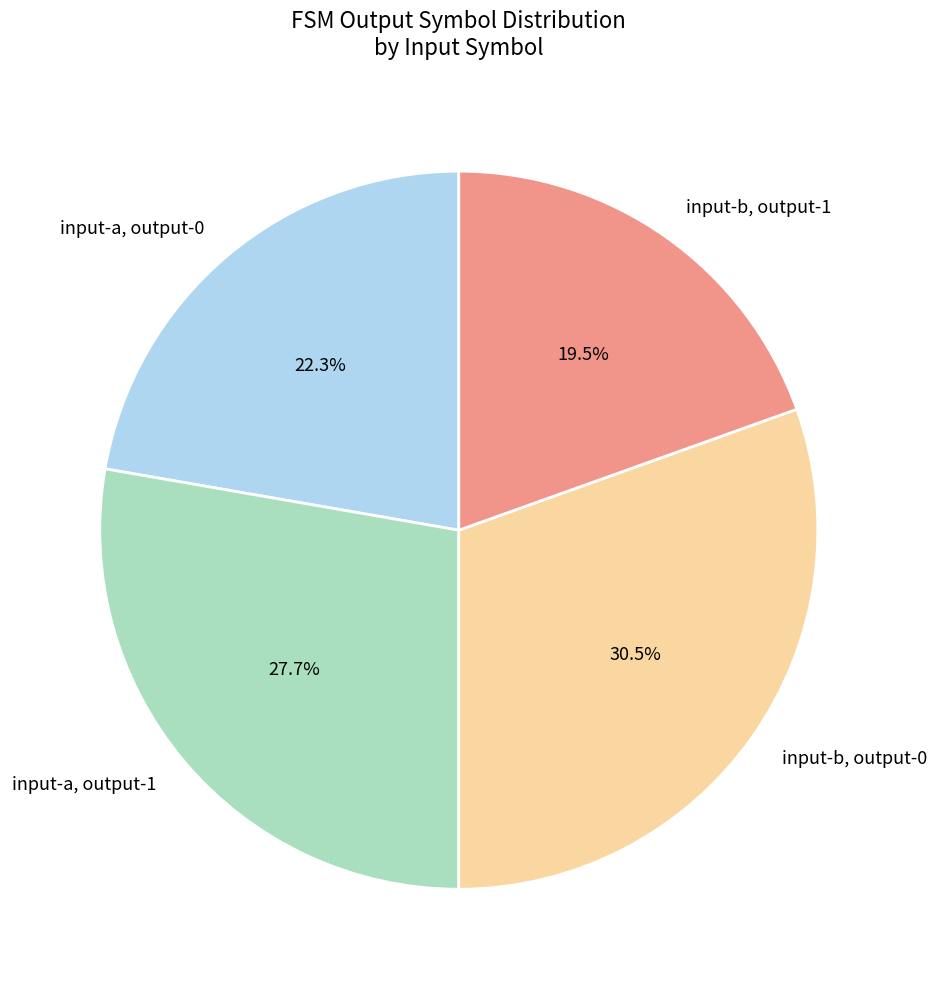

Does input-a, output-0 account for over 50% of the chart?

No